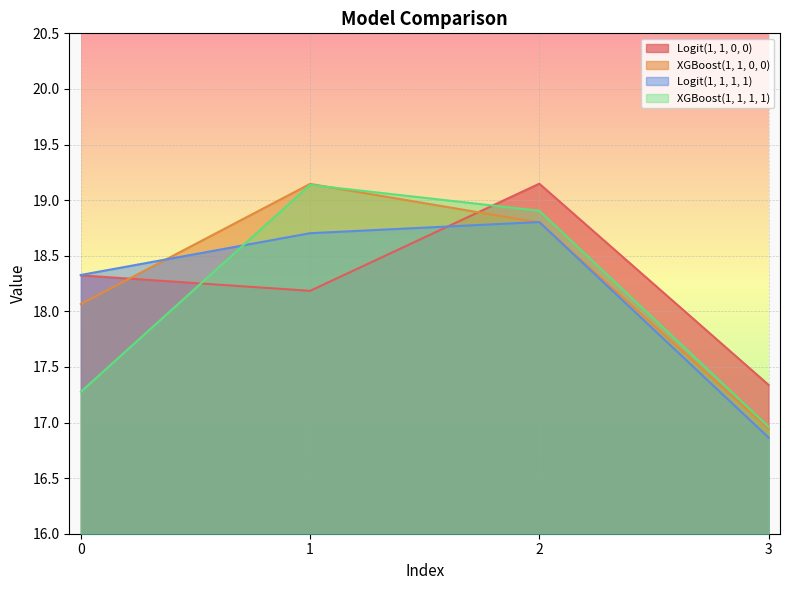

How many data points in Logit(1, 1, 1, 1) are less than 18?

1